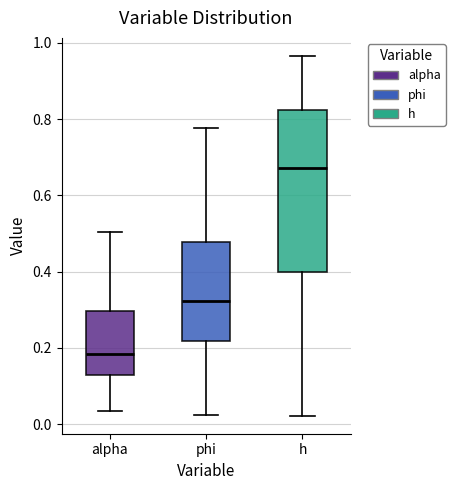

Reading left to right, read every box against the y-axis: the position of its median line, the range the box covers, and the ends of its whiskers. The values are not printed on the chart, so give them approximately, as read against the axis.

alpha: median 0.18, box 0.12 to 0.30, whiskers 0.04 to 0.50
phi: median 0.32, box 0.22 to 0.48, whiskers 0.02 to 0.78
h: median 0.68, box 0.40 to 0.82, whiskers 0.02 to 0.96